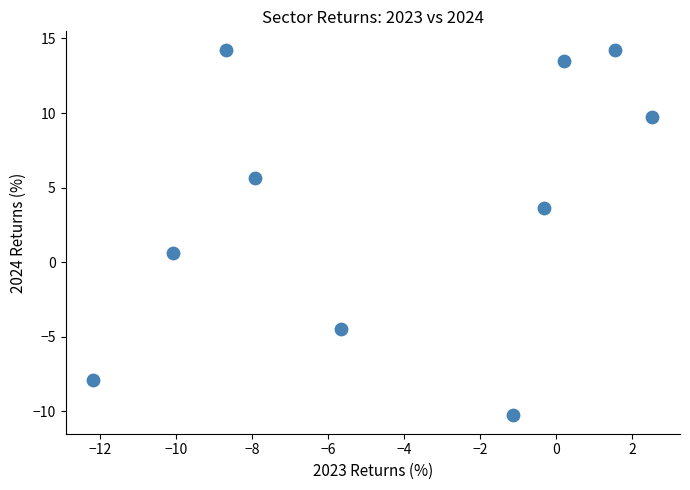

What is the average X value?

-4.2